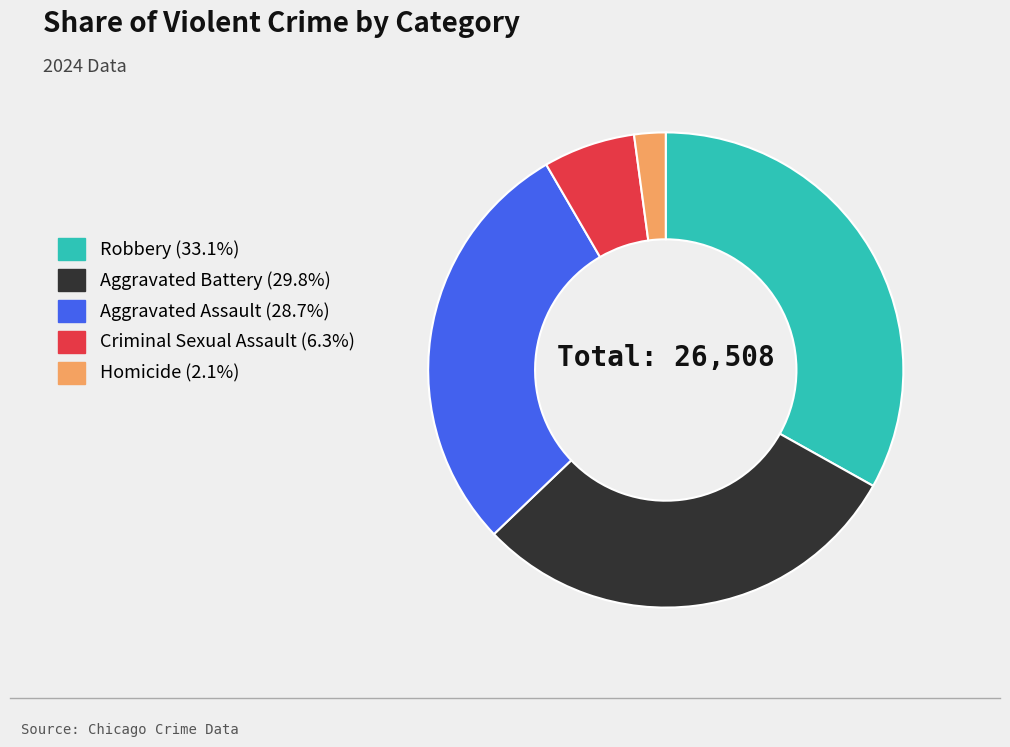

Does Aggravated Assault account for over 50% of the chart?

No